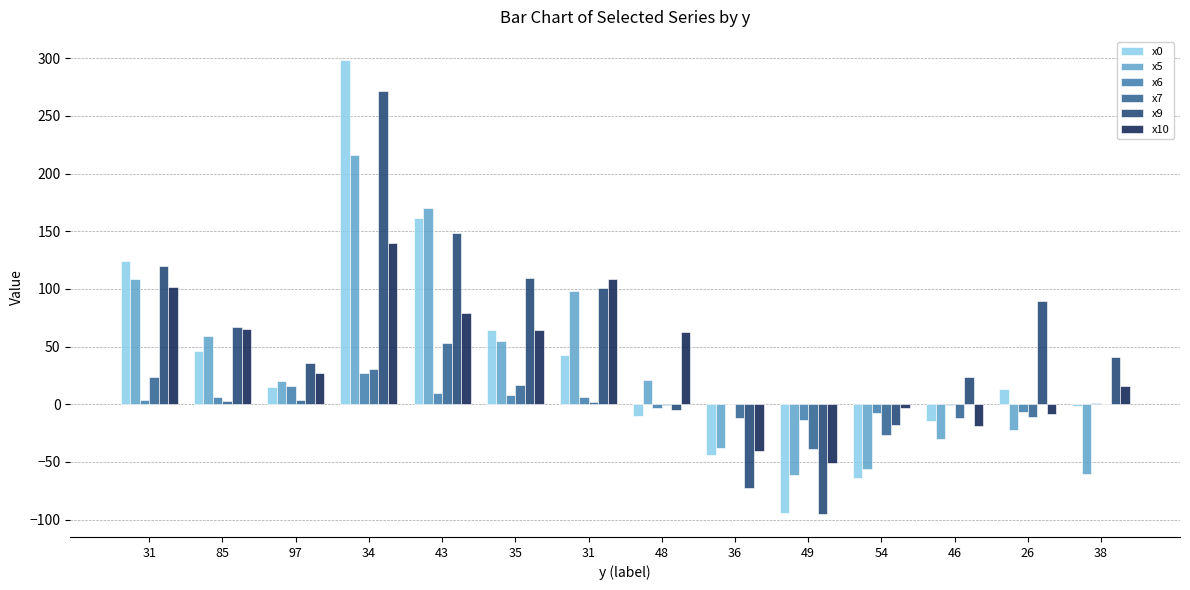

How many categories are shown in the chart?

14